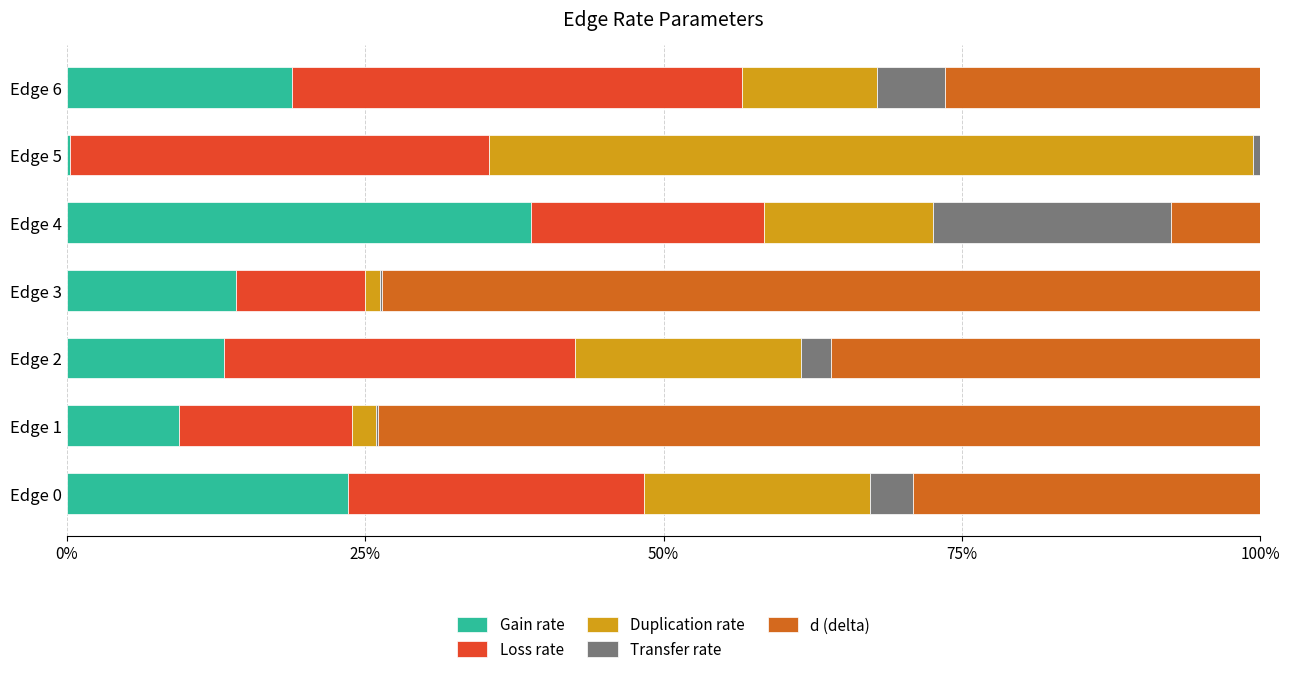

Which series has the largest total across all categories?

d (delta)